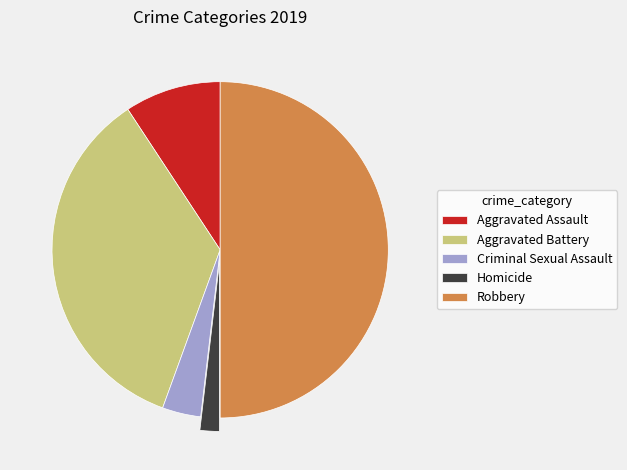

The Robbery slice represents 50% of the pie. True or false?

True